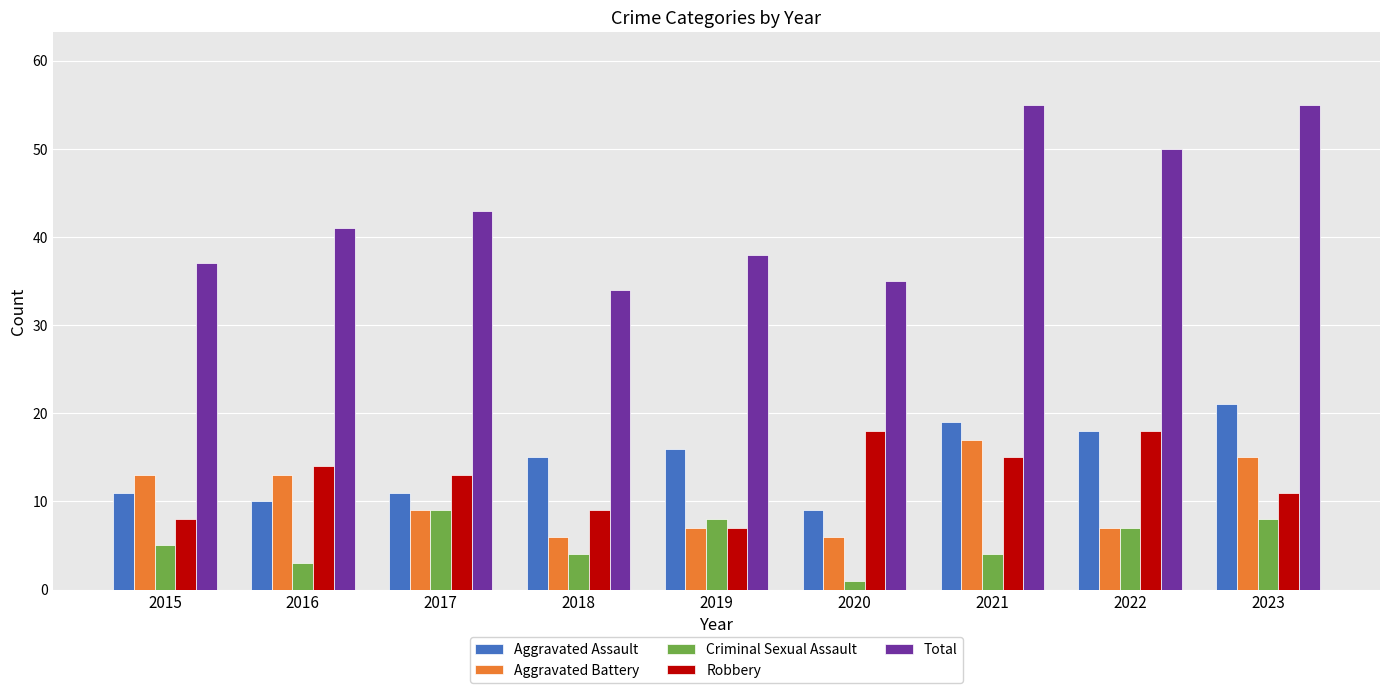

What is the highest value of the Robbery series?

18